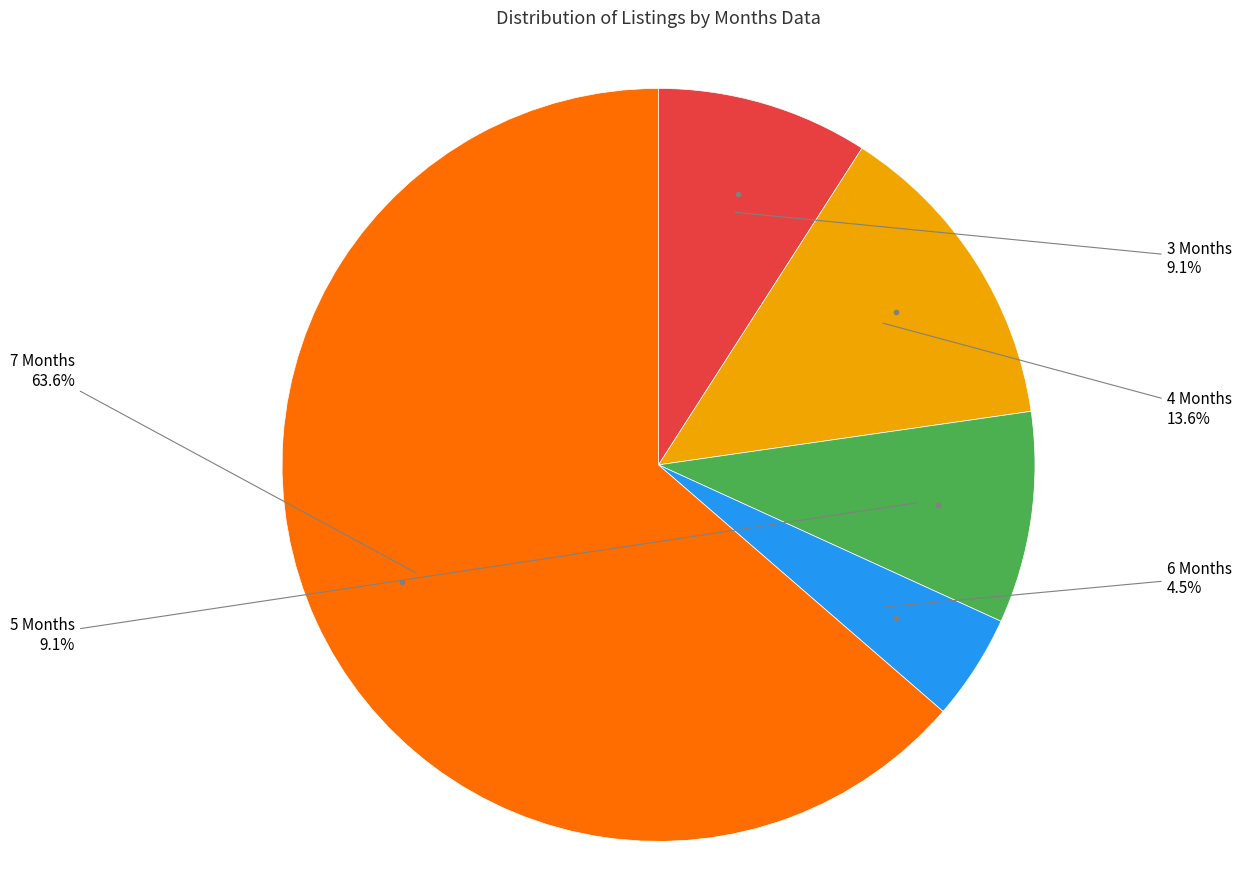

How many segments does this pie chart have?

5